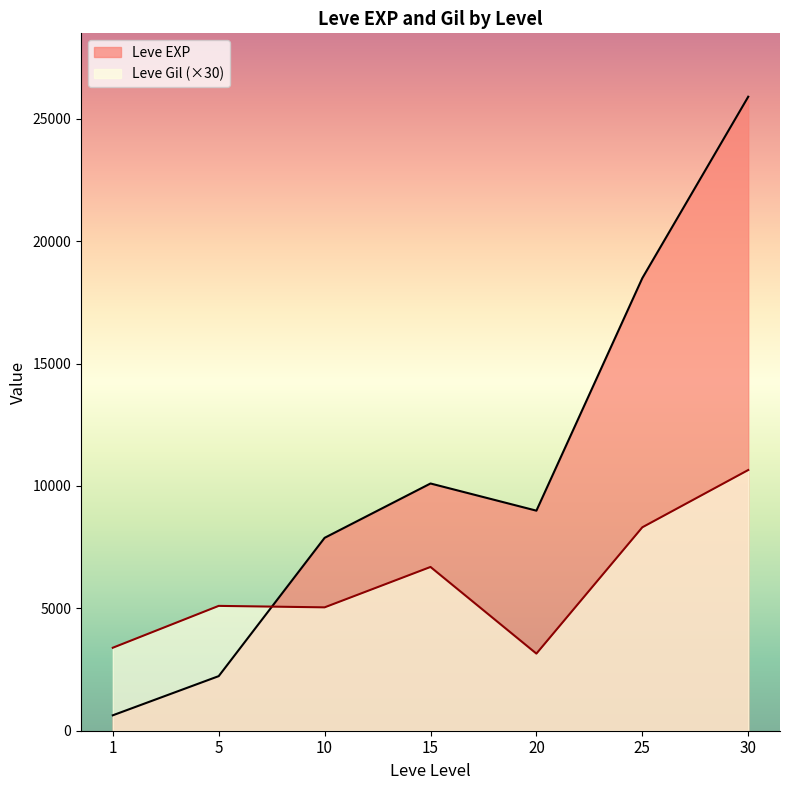

Rank the categories by Leve Gil value from lowest to highest.

20, 1, 10, 5, 15, 25, 30